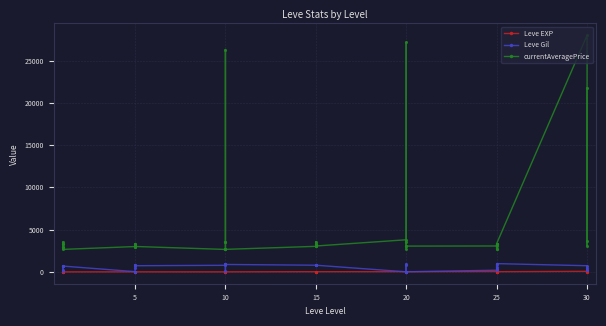

What is the lowest value of the currentAveragePrice series?

2658